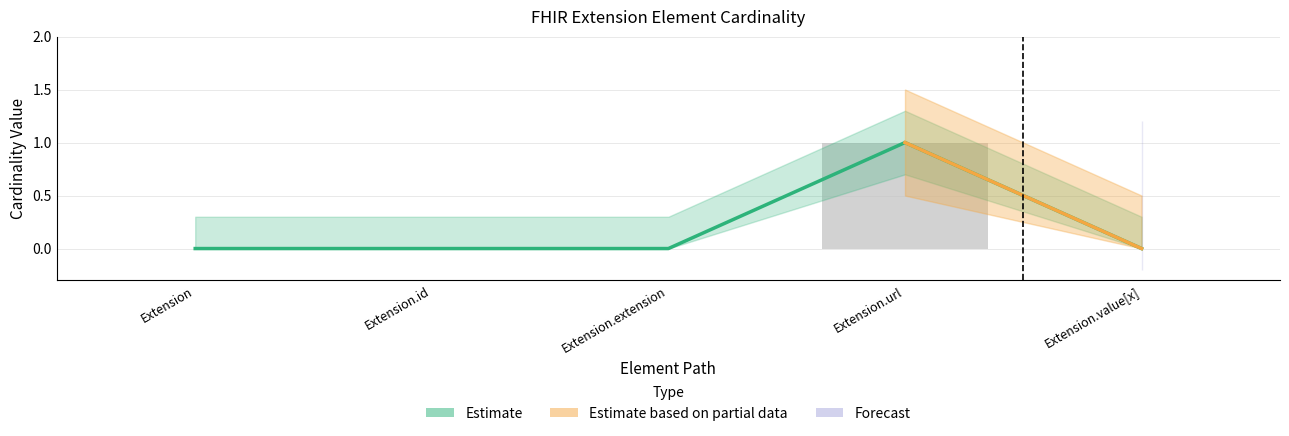

Where is Base Min nearest to the value 0?

Extension